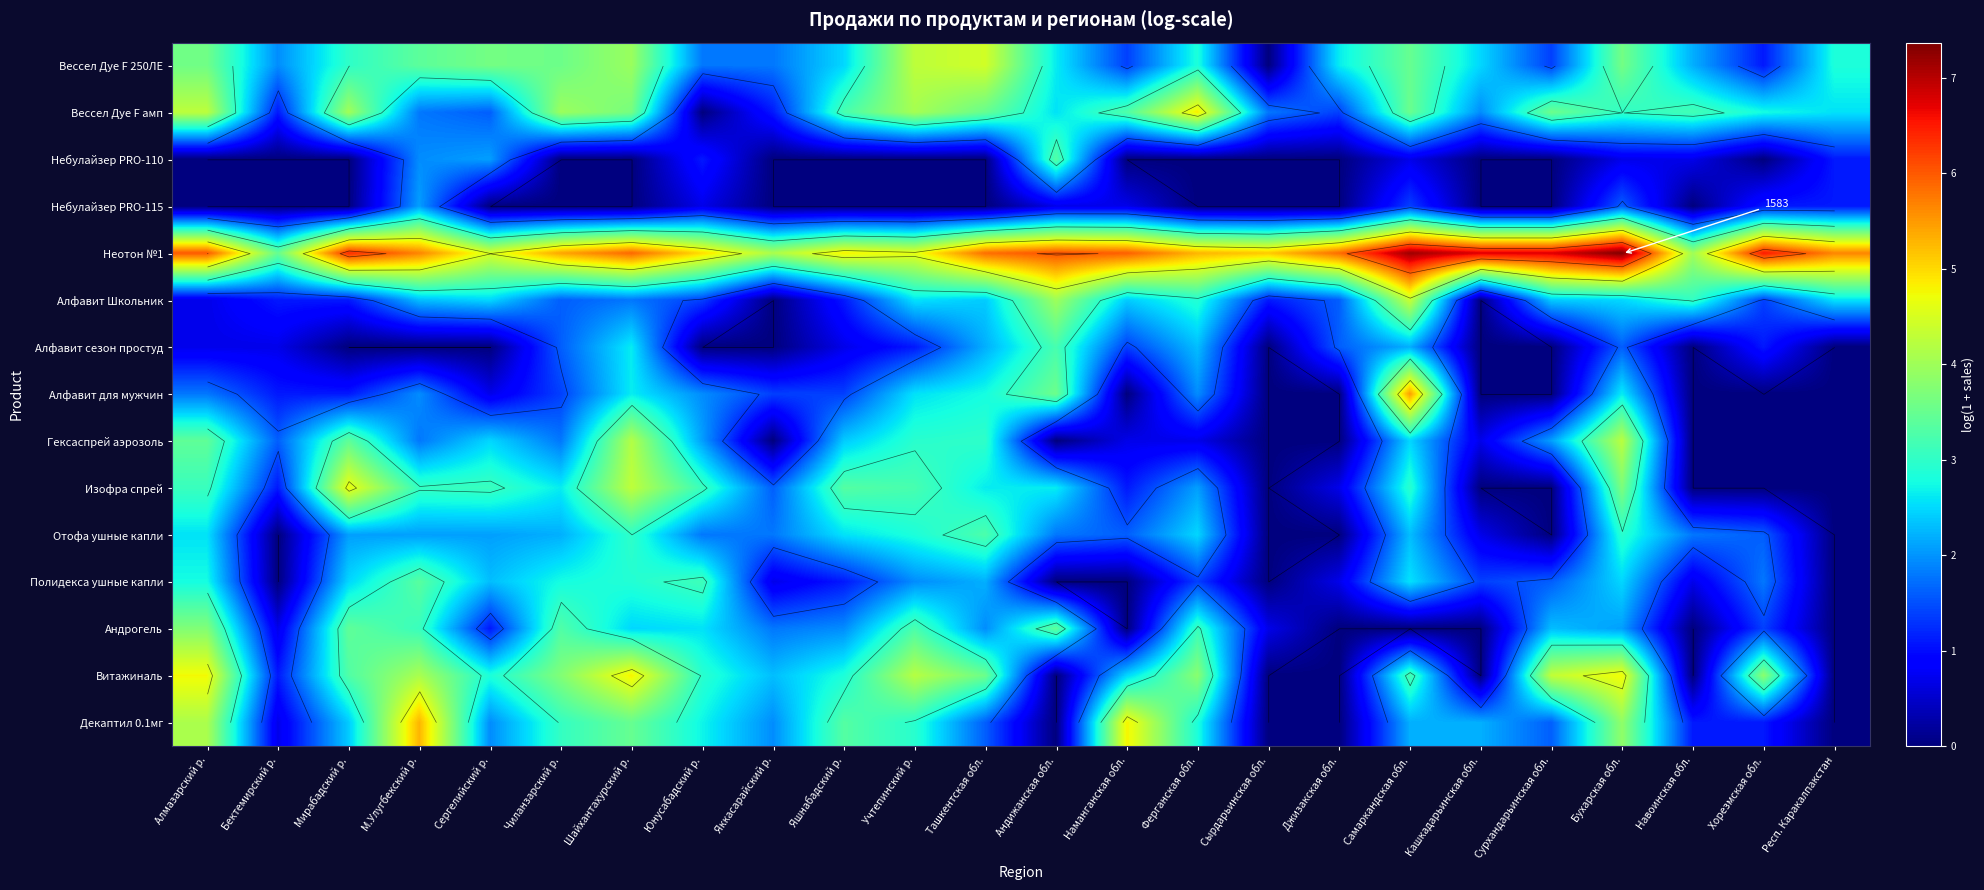

At which label does Декаптил 0.1мг first exceed 2?

Алмазарский р.